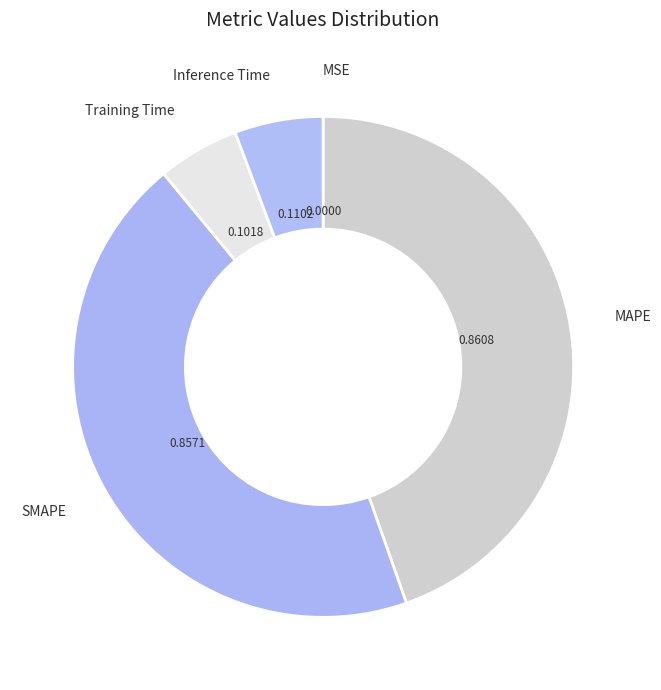

Count the number of slices in the pie.

5